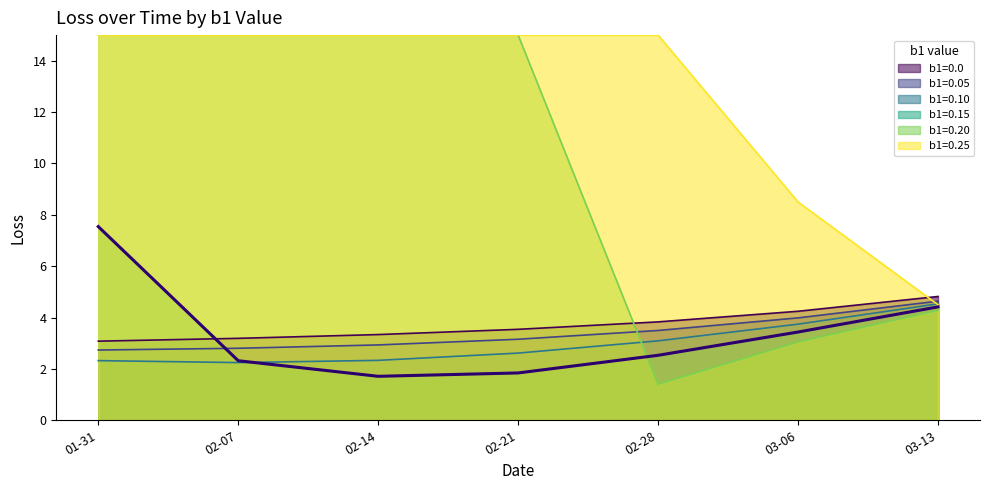

True or false: b1=0.05 has a value of 2.7 at 03-13.

False